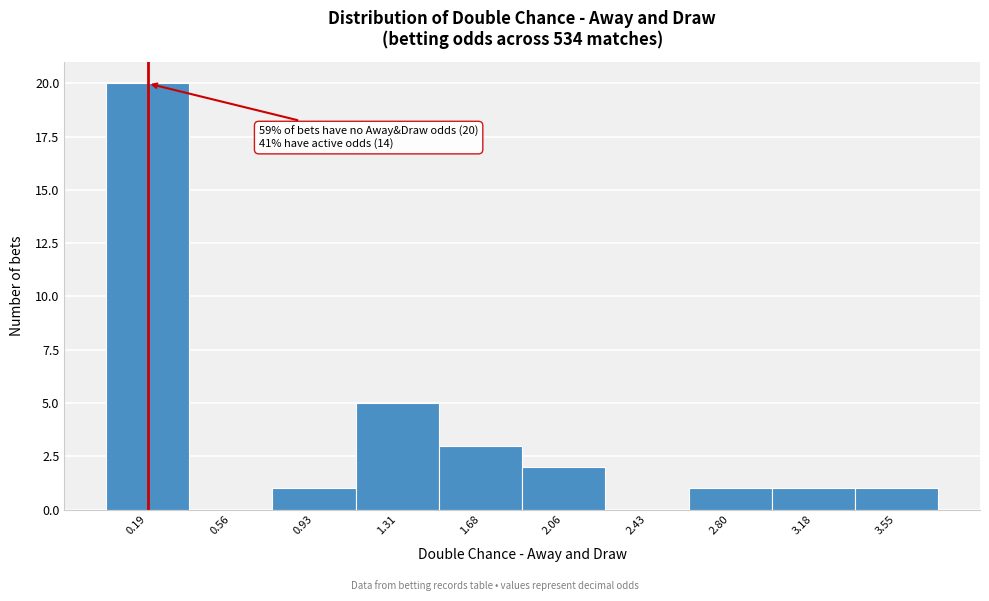

Which range on the x-axis has the tallest bar?

0.00 to 0.35